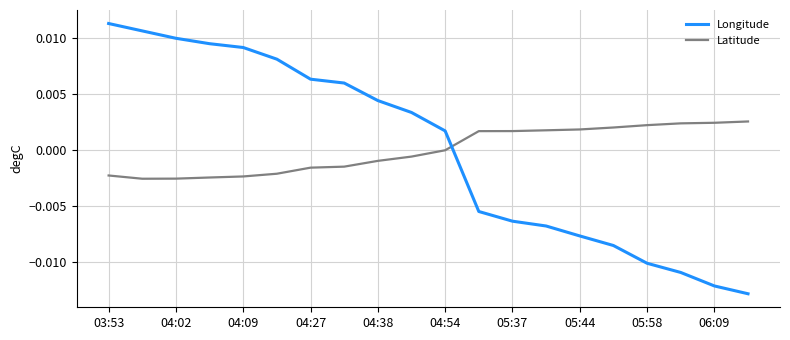

Rank the series by their maximum value, from highest to lowest.

Longitude, Latitude